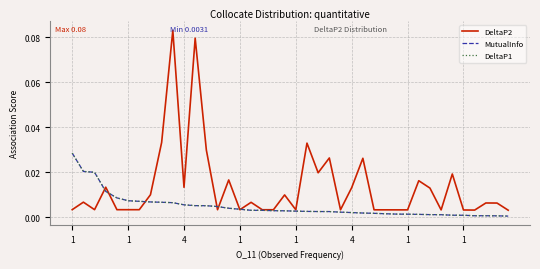

At which category is the sum across all series the highest?

9